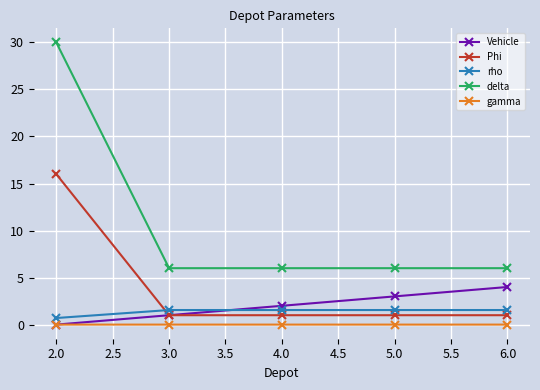

Which series has the largest total across all categories?

delta